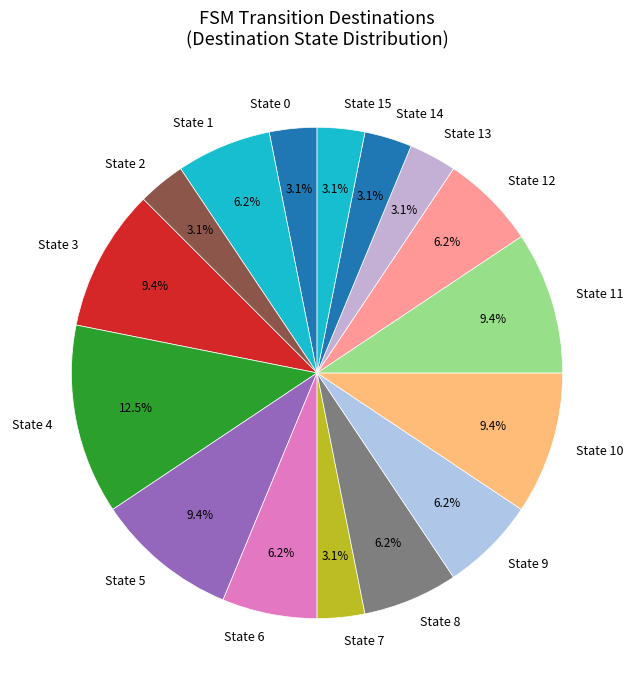

Do State 8 and State 3 together represent more than half of the pie?

No